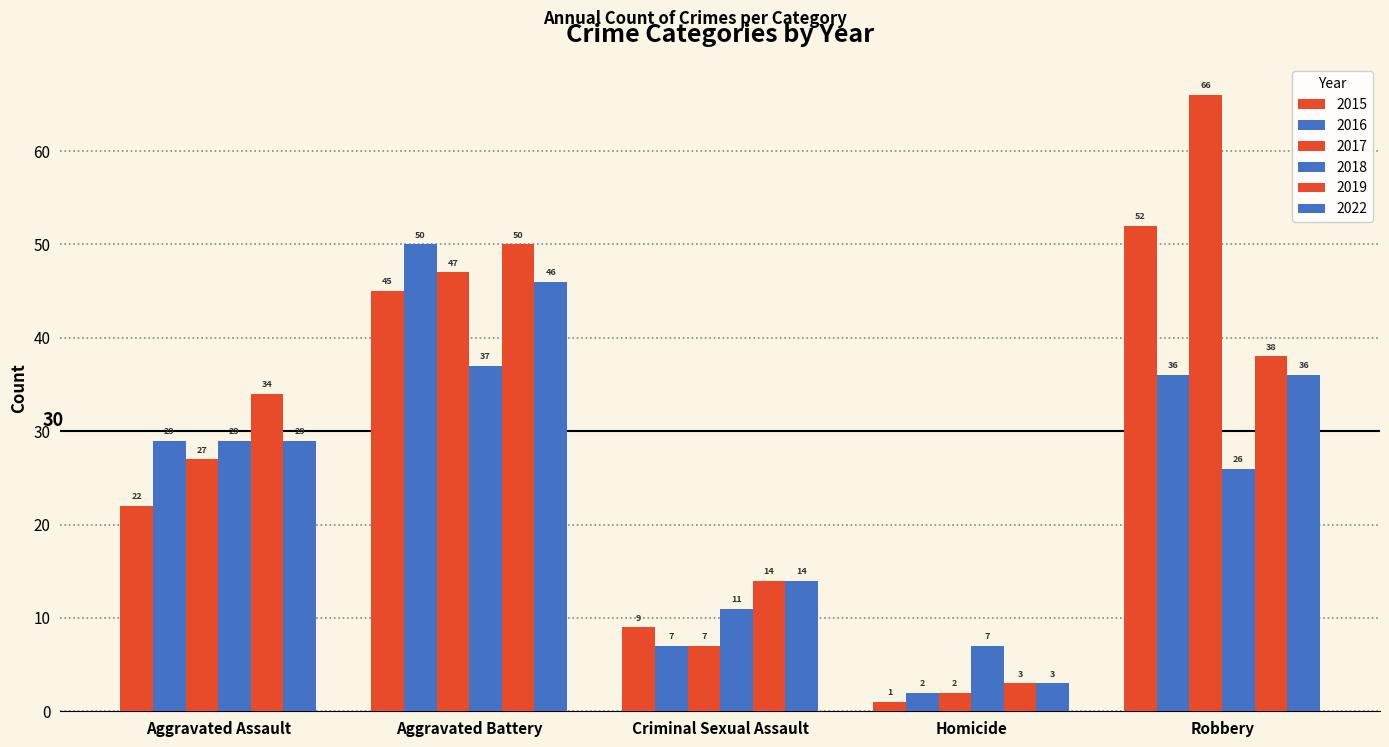

The 2022 series shows 46 at Aggravated Battery. True or false?

True